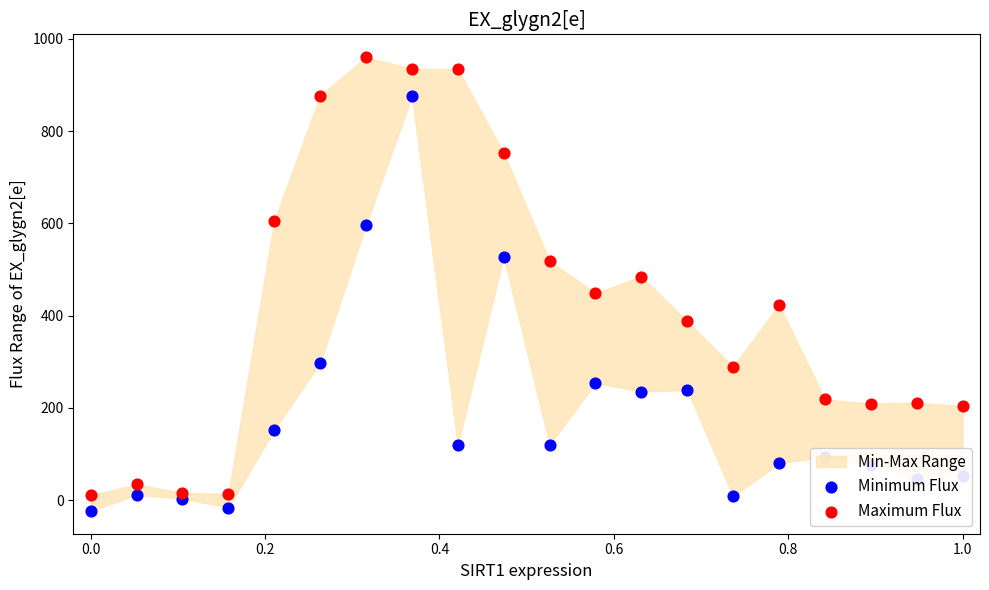

Which series reaches the maximum Y coordinate?

Maximum Flux